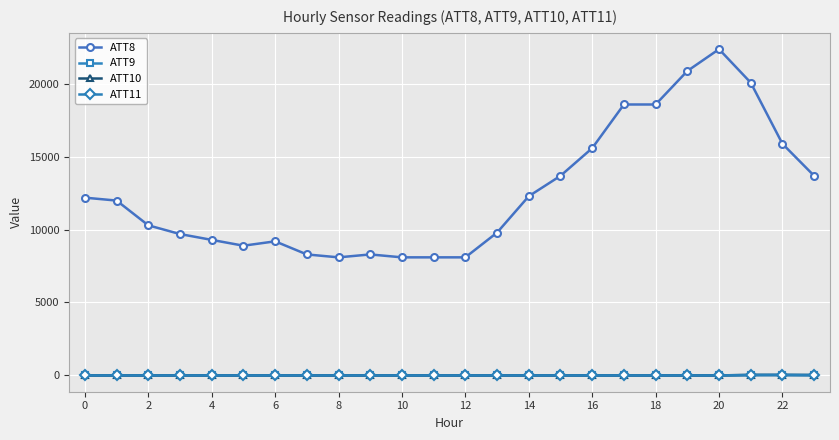

What is the maximum value shown in the chart?

22400.0